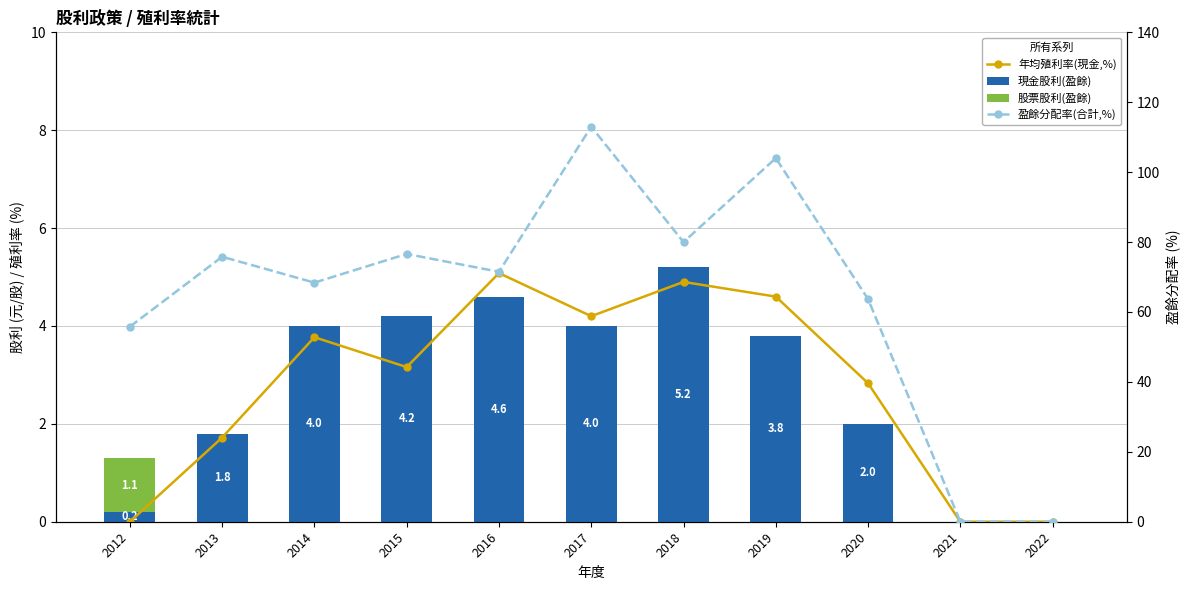

At which label is 盈餘分配率(合計,%) closest to 56?

2012